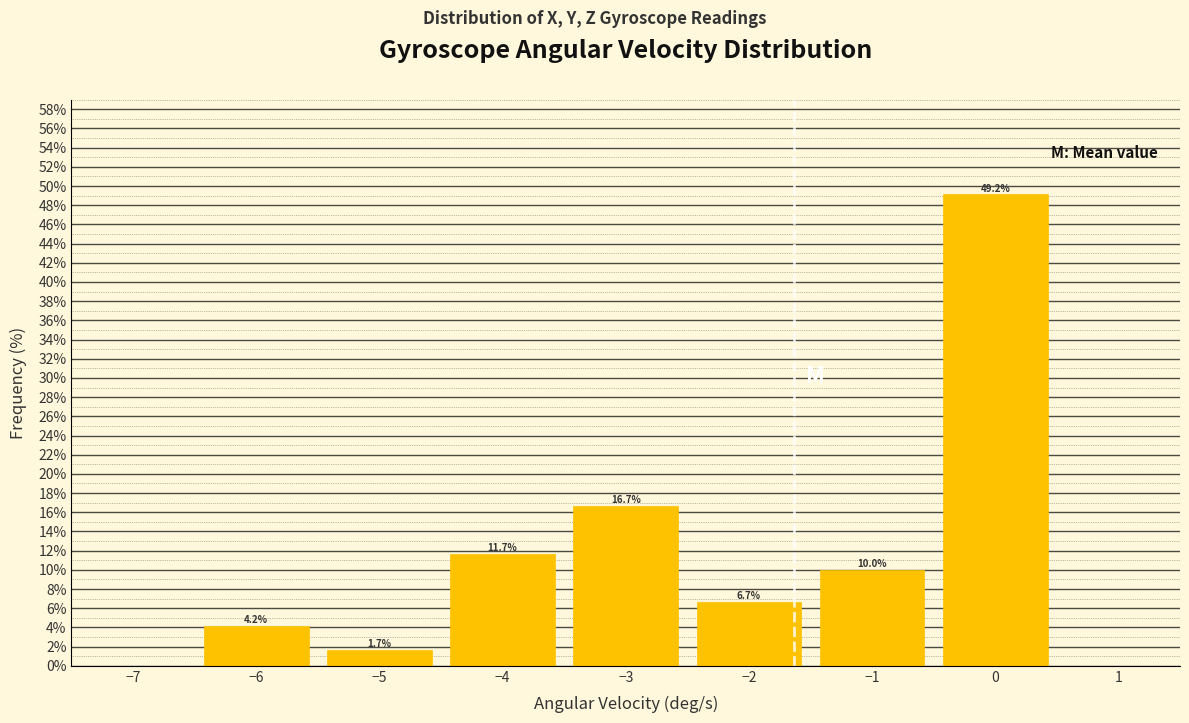

Which range on the x-axis has the tallest bar?

-0.5 to 0.5